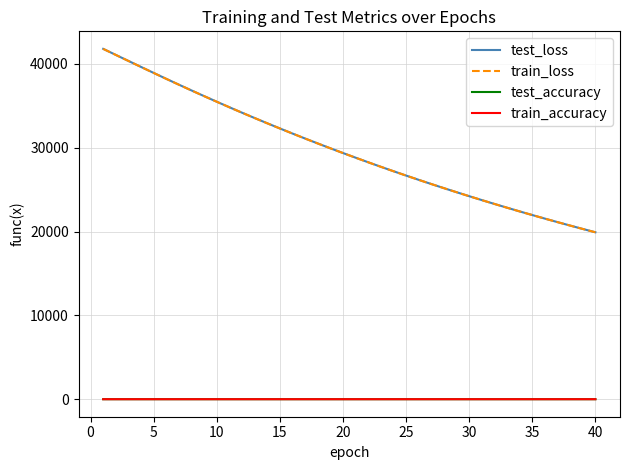

True or false: train_accuracy has more than 0 interior local peaks.

True